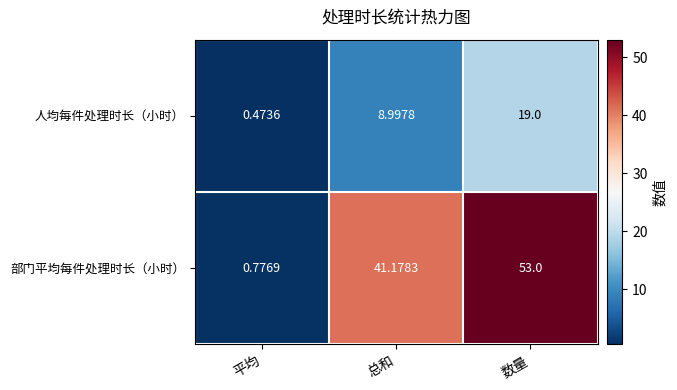

At which label does 部门平均每件处理时长（小时） reach its minimum?

平均